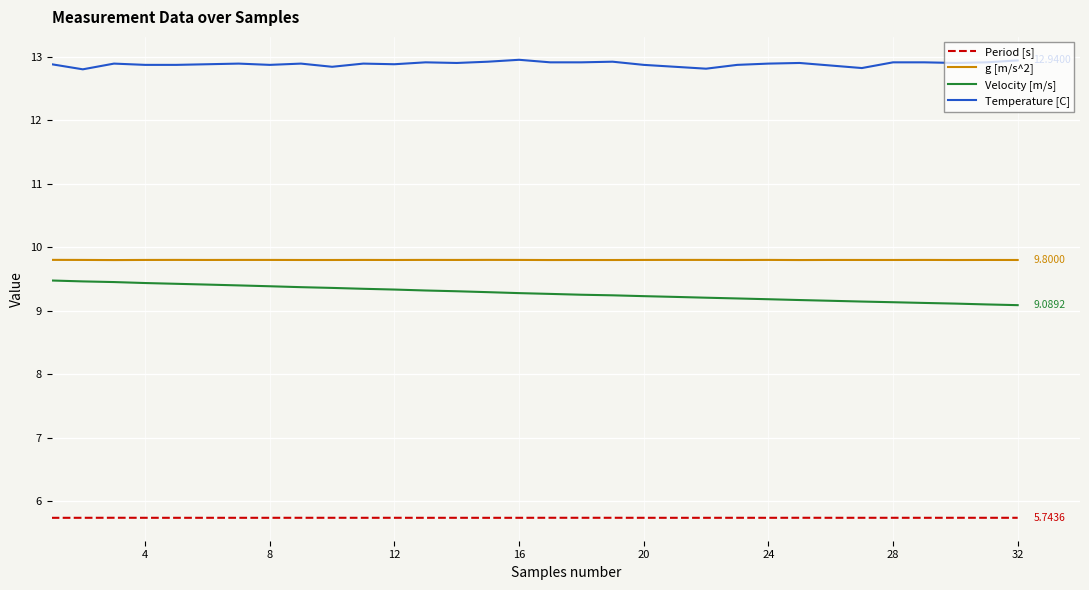

At how many categories does at least one series exceed 7?

32